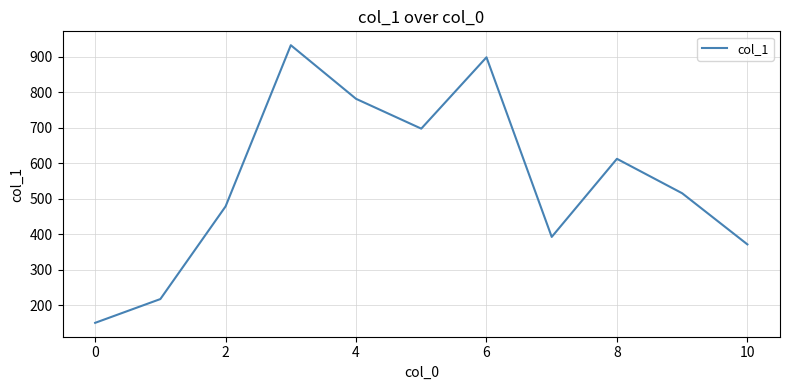

True or false: there are more than 1 points higher than both neighbors.

True